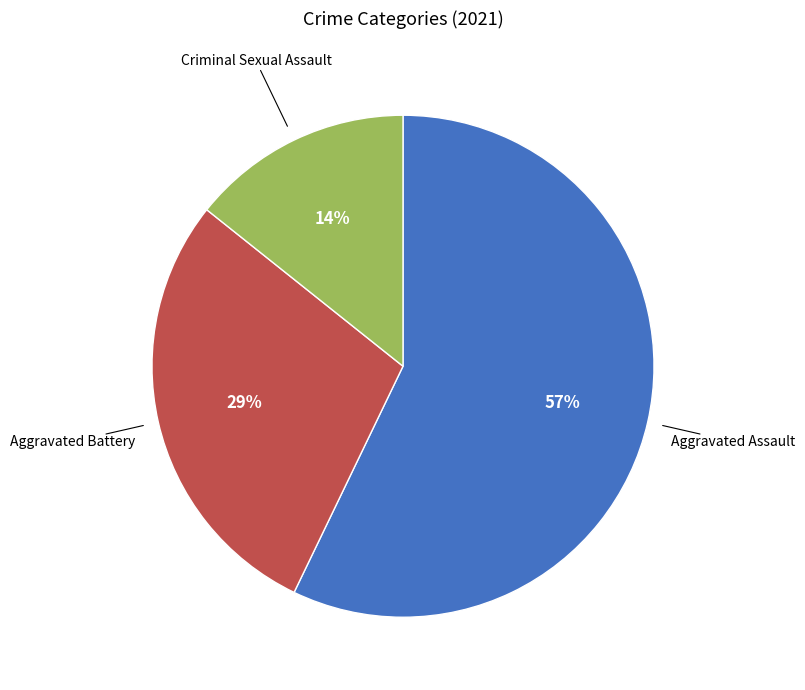

To the nearest percent, what is the average slice percentage?

33%